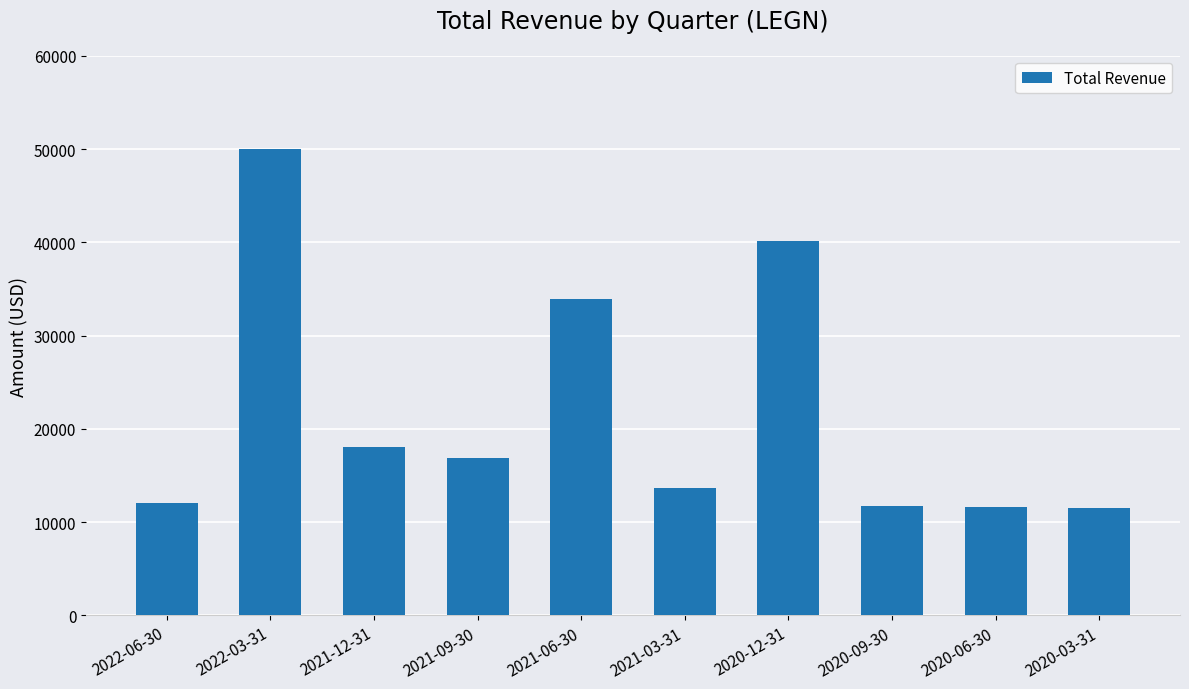

The value at 2022-06-30 is 12000. True or false?

True